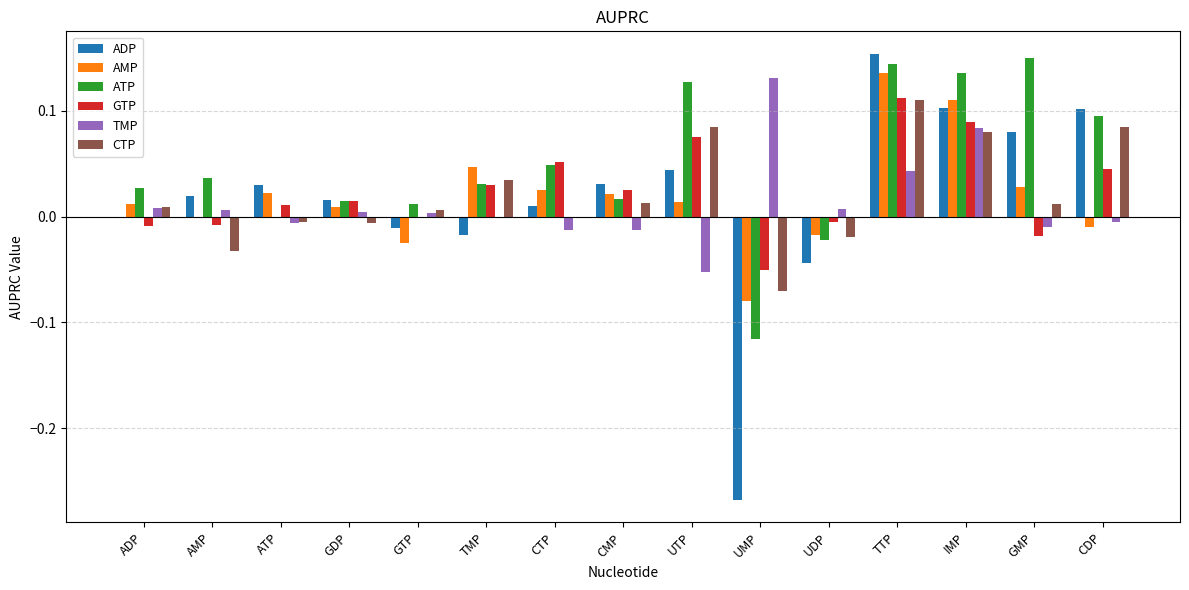

At which label does CTP reach its peak?

TTP